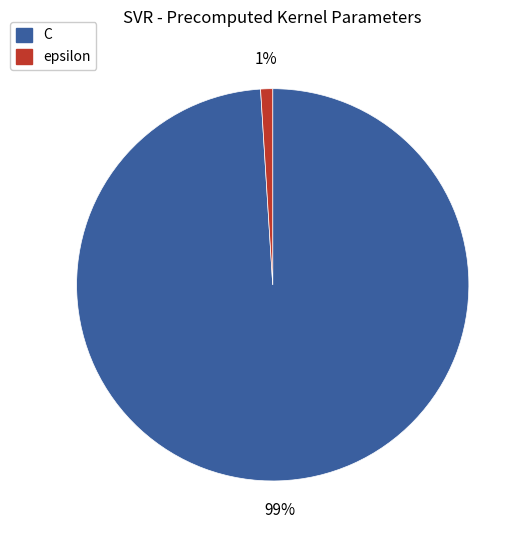

To the nearest percent, what is the difference between the largest and smallest slice percentages?

98%